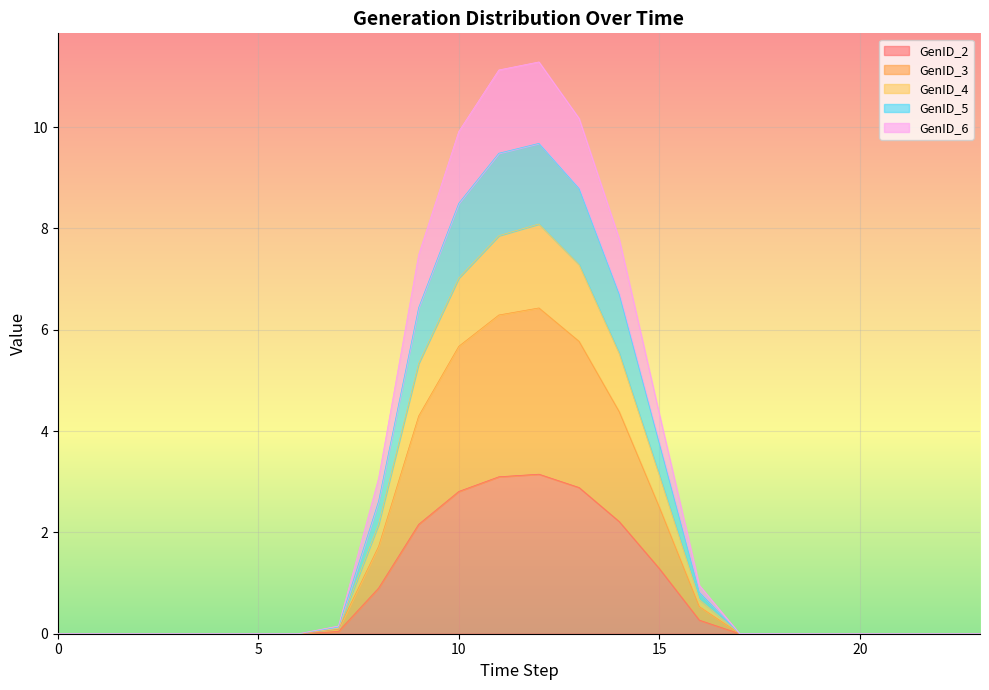

The value of GenID_6 at 17 is 0.0. True or false?

True